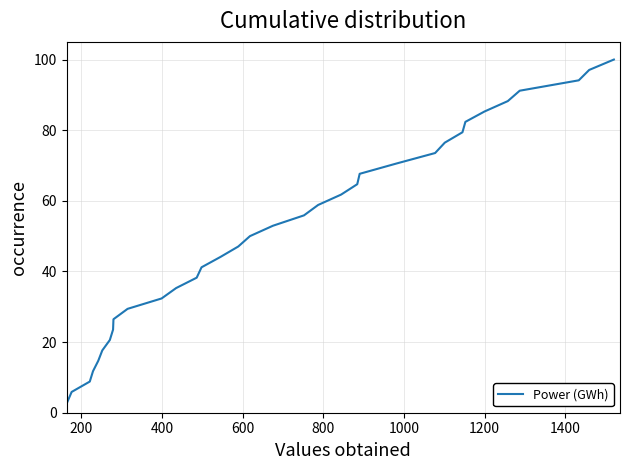

What is the maximum value shown in the chart?

100.0